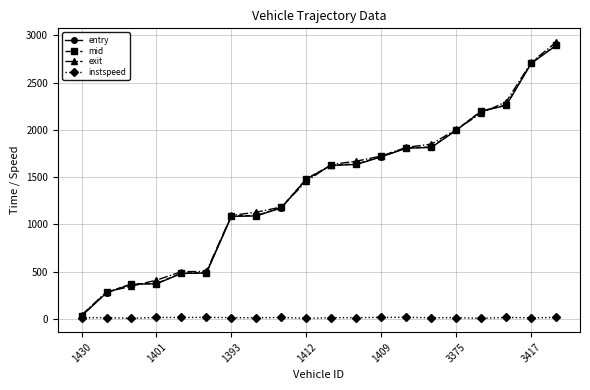

Does the chart display data point markers on the line(s)?

Yes